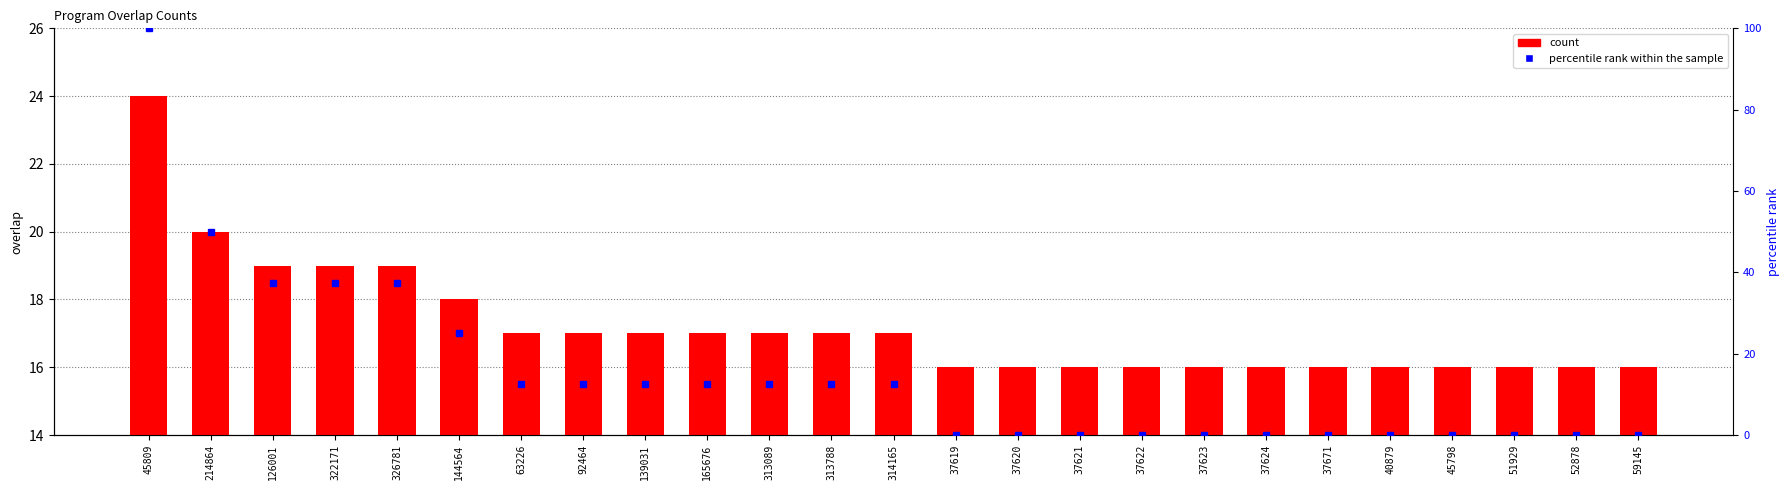

At which label is count closest to 20?

214864